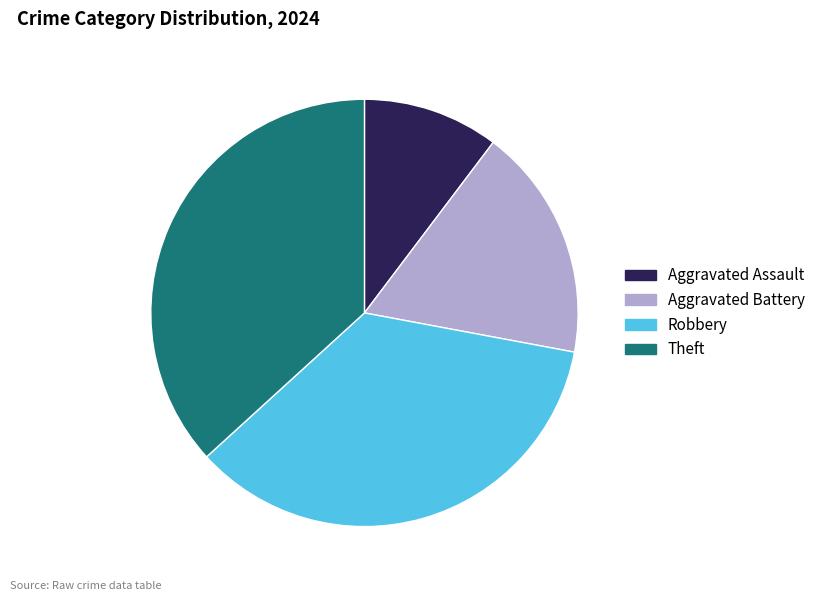

The Aggravated Battery slice represents 18% of the pie. True or false?

True